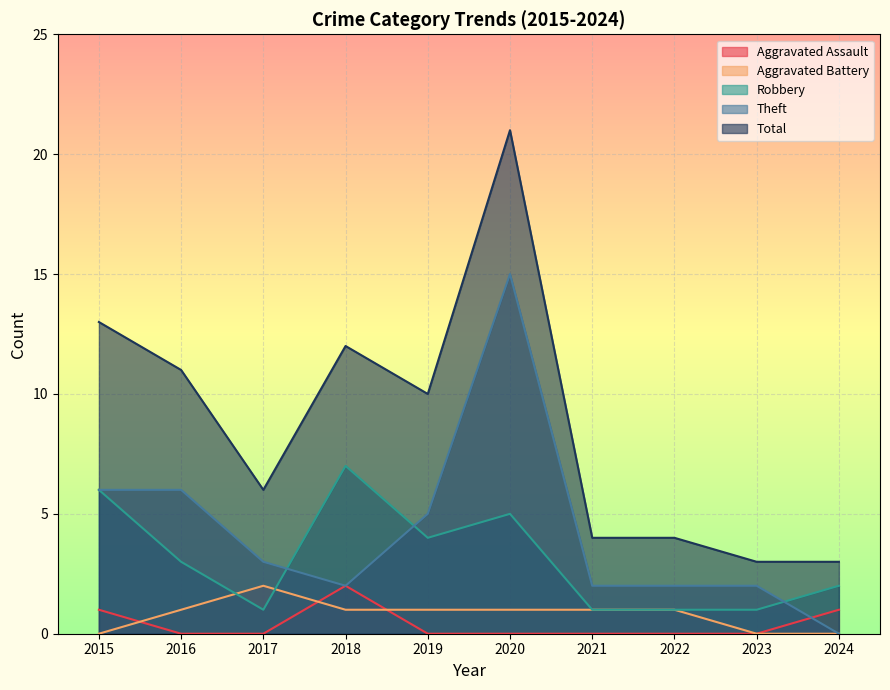

Which series ends up on top after the final intersection of Aggravated Battery and Aggravated Assault?

Aggravated Battery